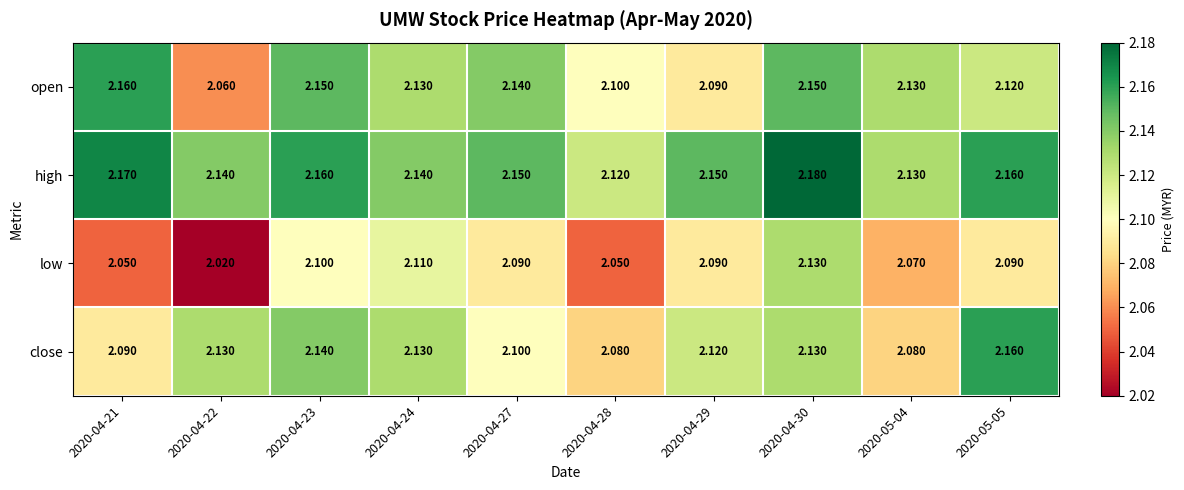

Which series changed the most between 2020-04-21 and 2020-04-27?

low